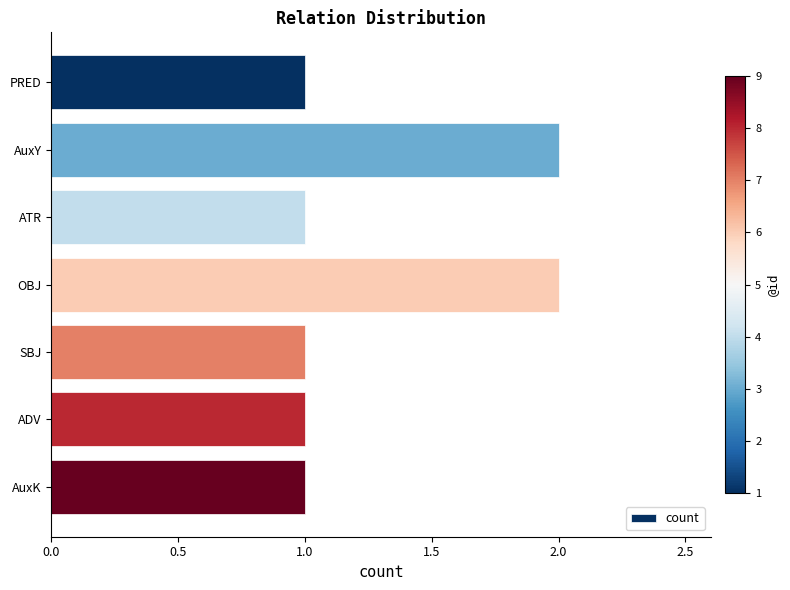

What is the value of the 6th bar from the top?

1